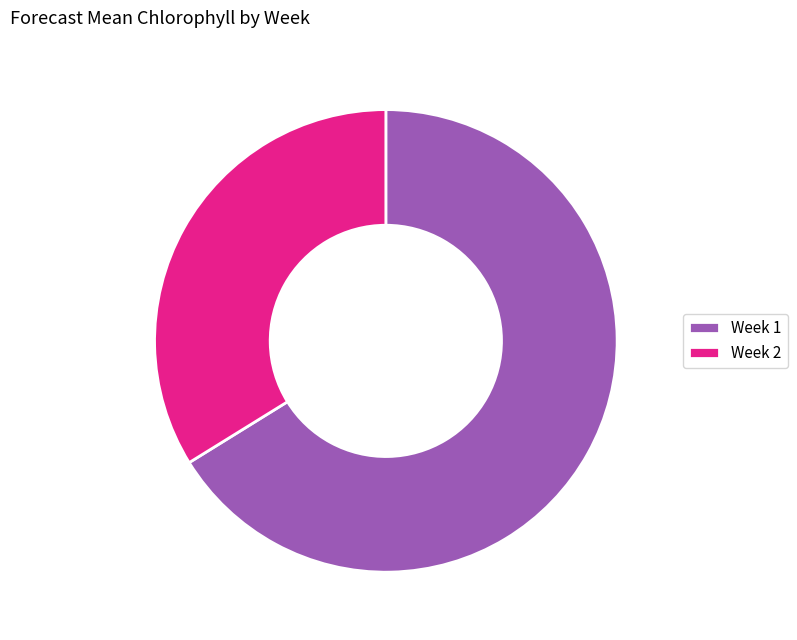

What is the smallest slice in the pie chart?

Week 2